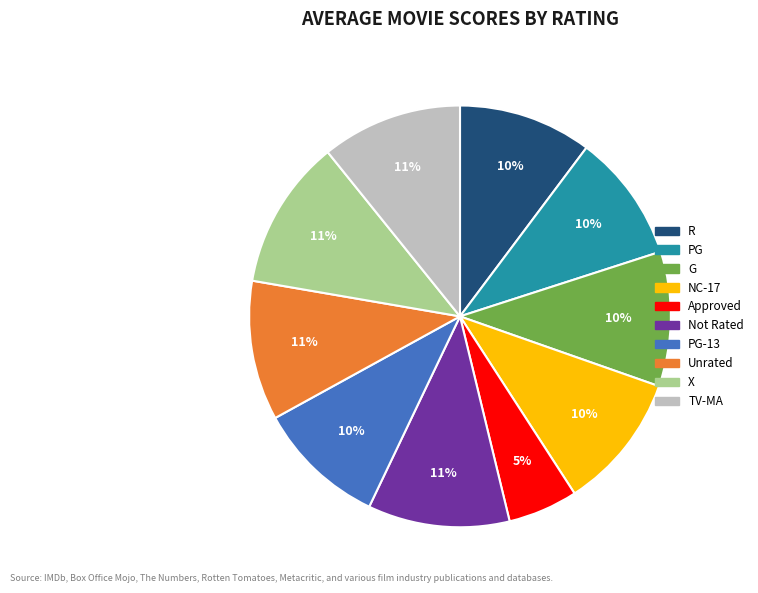

Is there a majority slice in this chart?

No